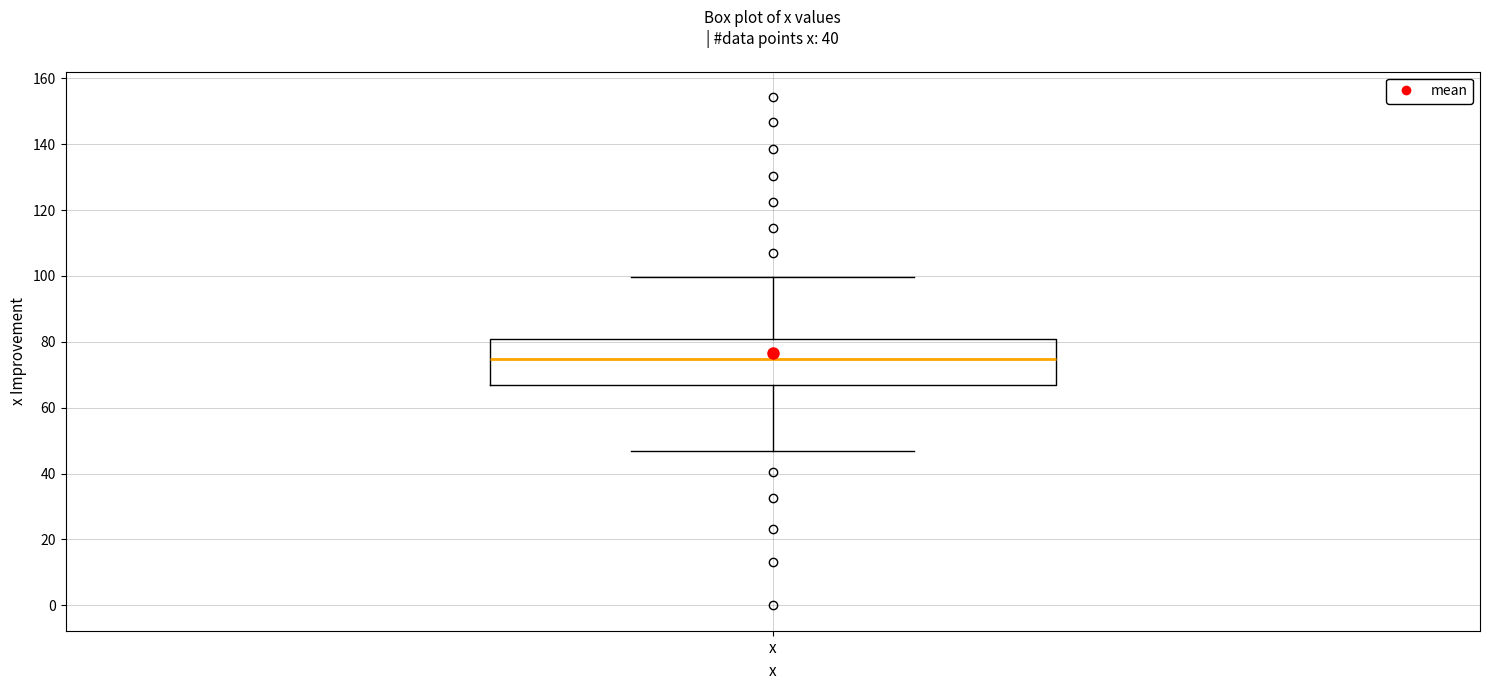

Where is the upper edge of the box for x on the y-axis? The values are not printed on the chart, so give them approximately, as read against the axis.

80